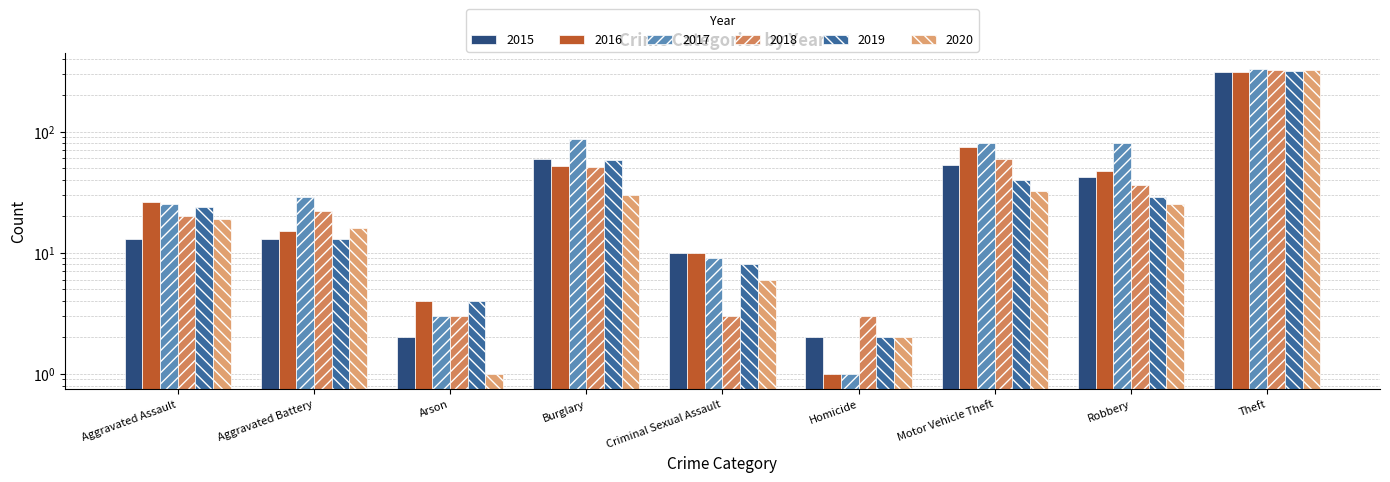

Between Motor Vehicle Theft and Homicide, which is larger?

Motor Vehicle Theft